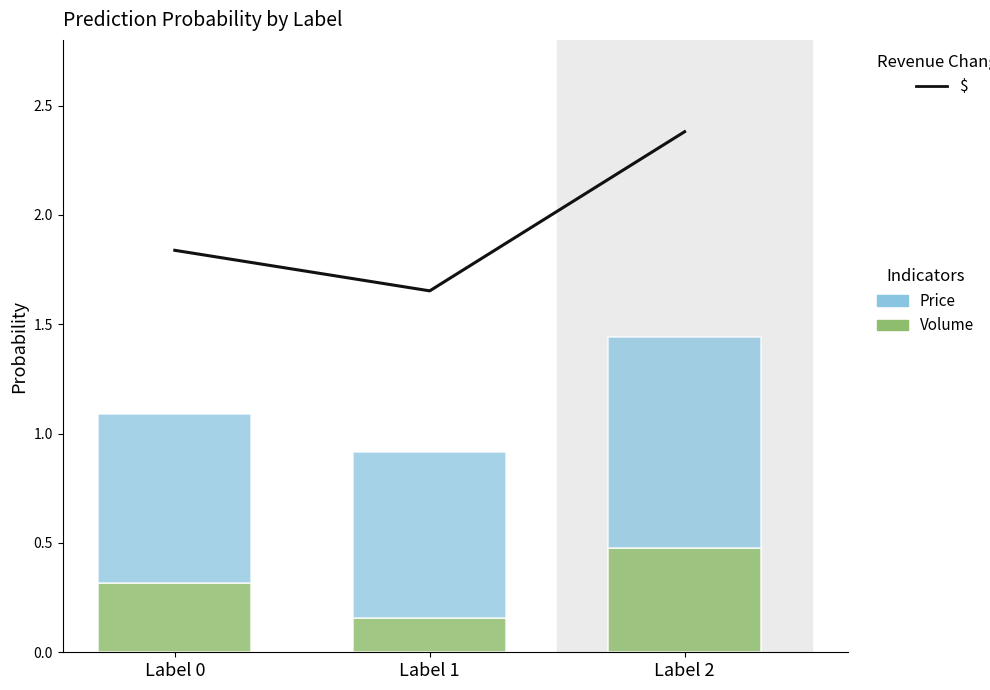

Which series has the largest total across all categories?

$